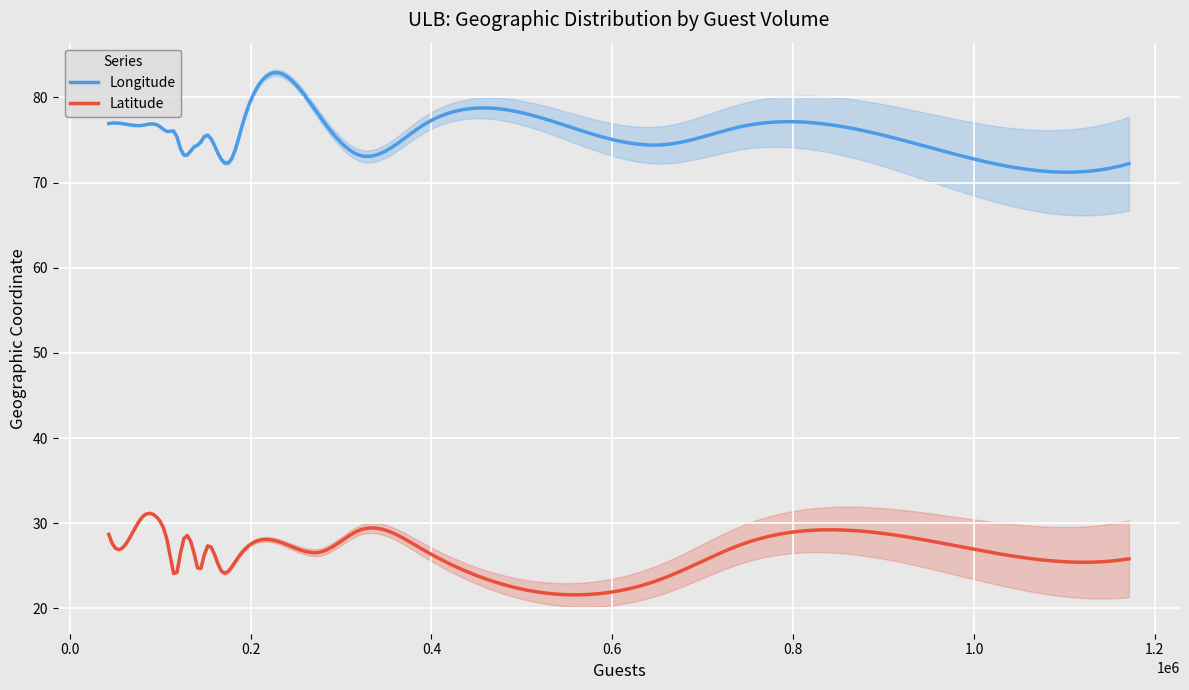

True or false: Longitude has more than 1 points higher than both neighbors.

True